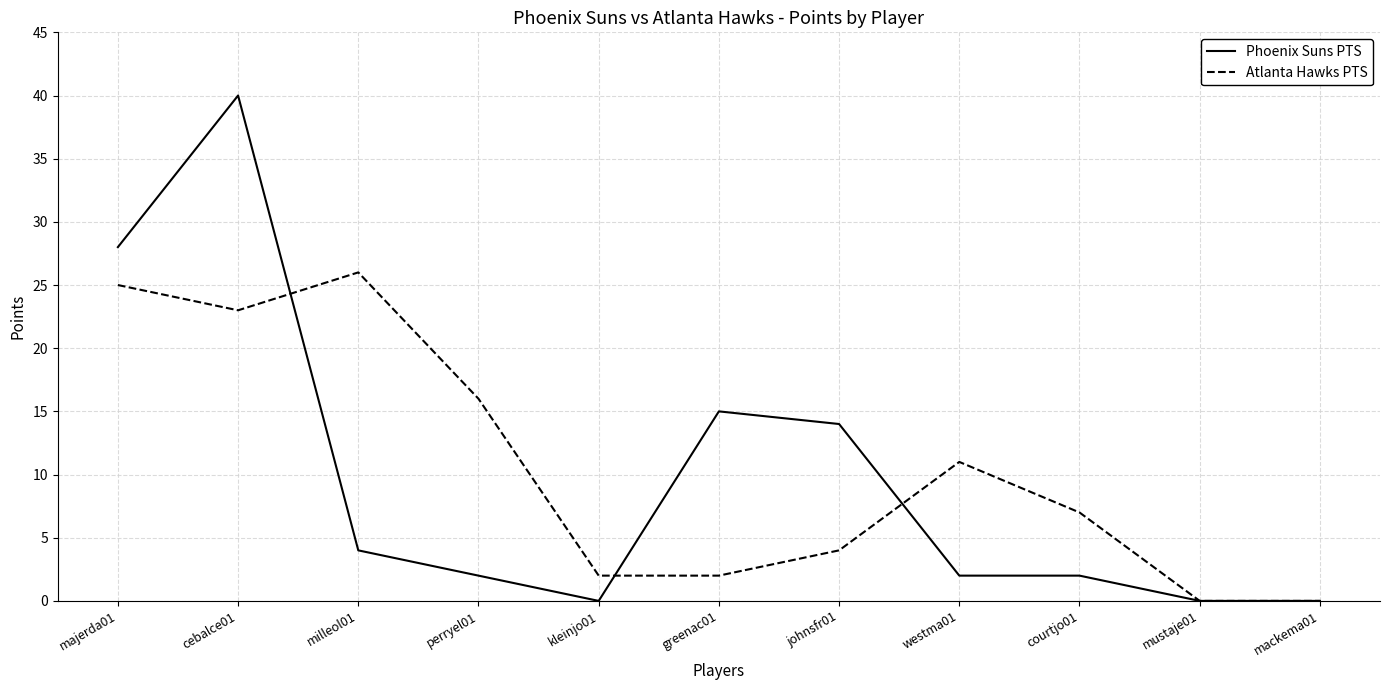

True or false: Atlanta Hawks PTS has a value of 25 at majerda01.

True